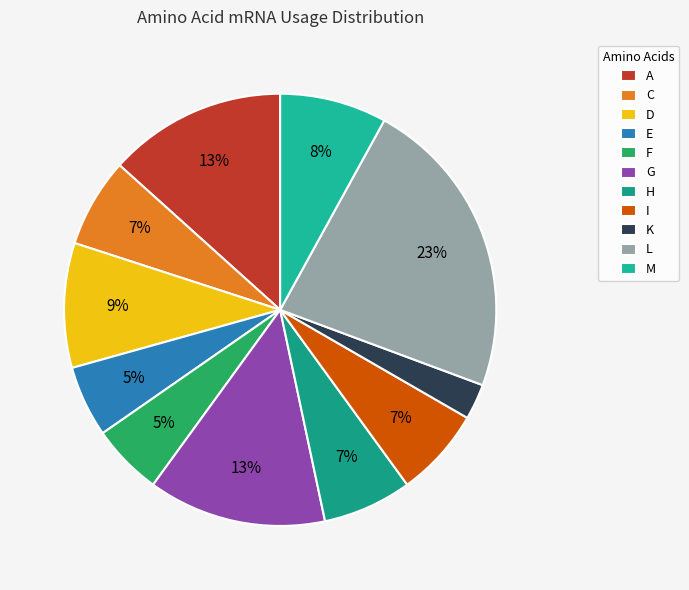

Count the number of slices in the pie.

11